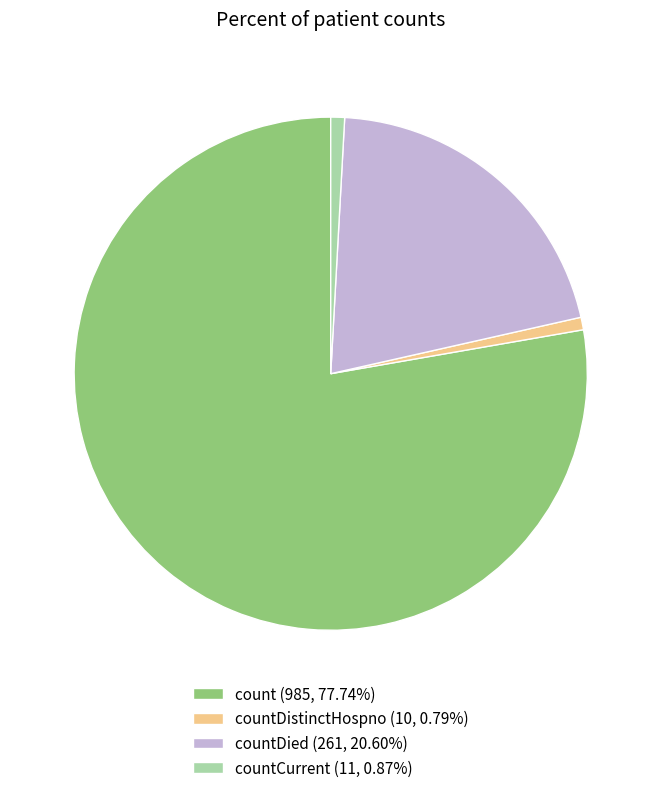

Does any single category account for the majority?

Yes